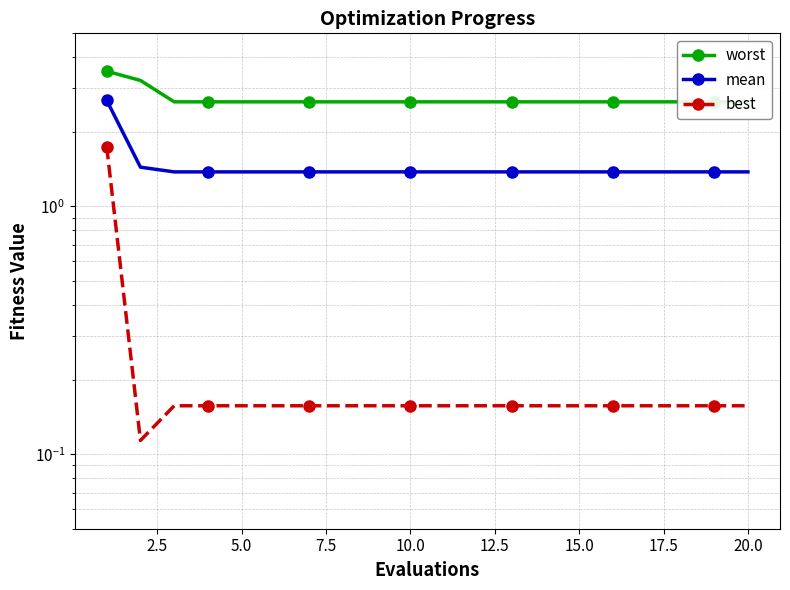

Does the chart have visible grid lines?

Yes